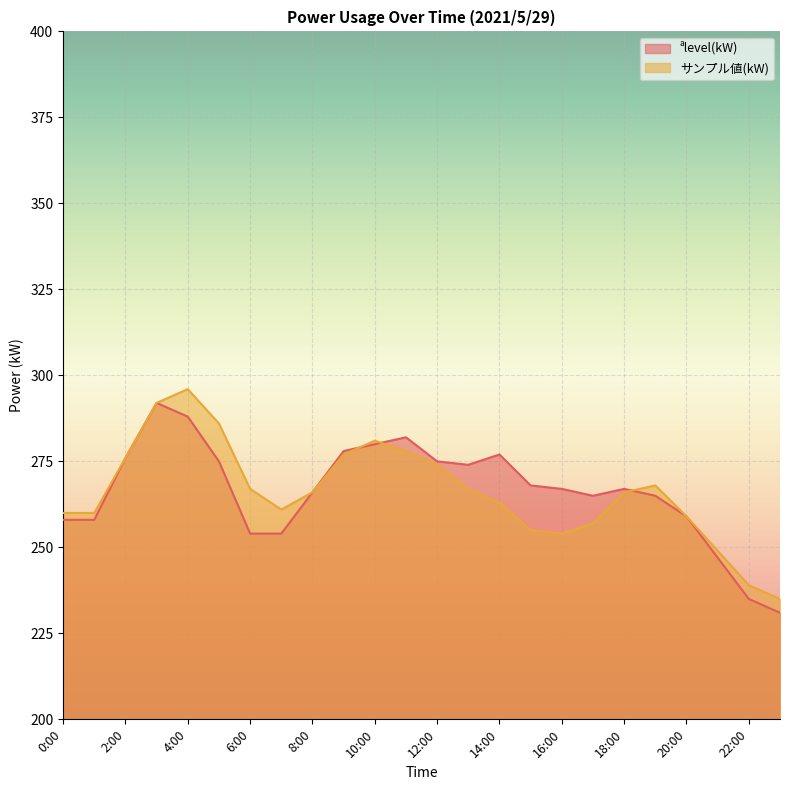

How many lines are shown in the chart?

2